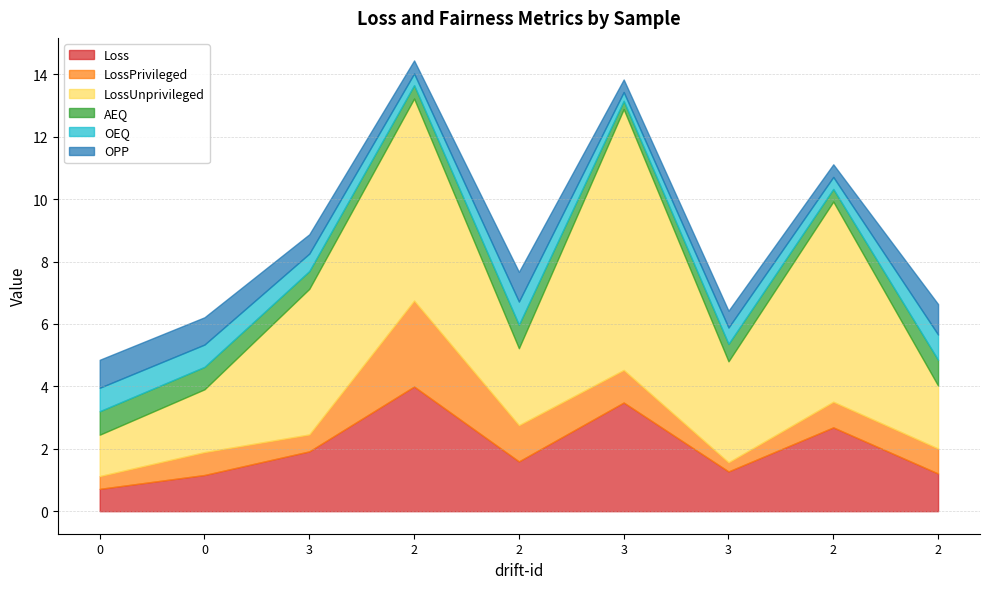

How many intersections are there between LossPrivileged and AEQ?

6